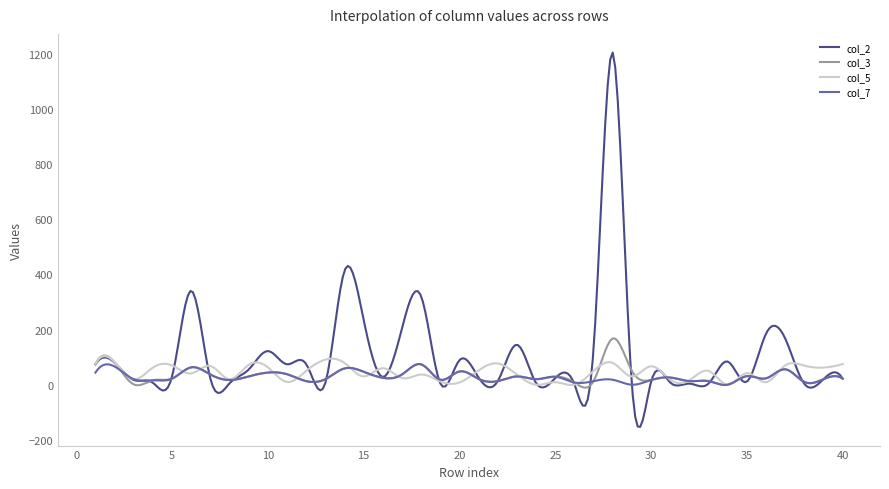

True or false: col_2 has more than 0 interior local peaks.

True